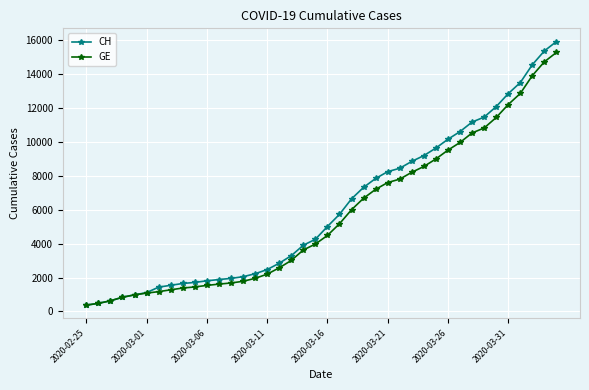

Which series has the largest total across all categories?

CH